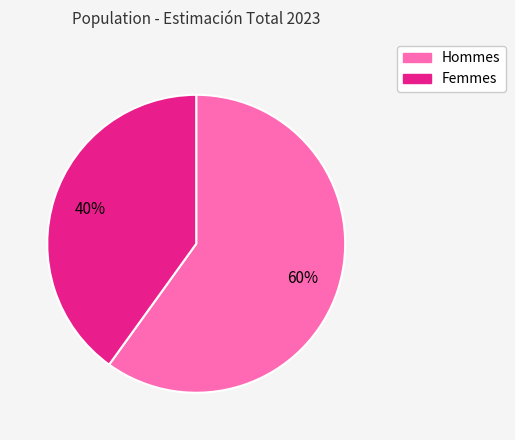

How many slices are in this pie chart?

2